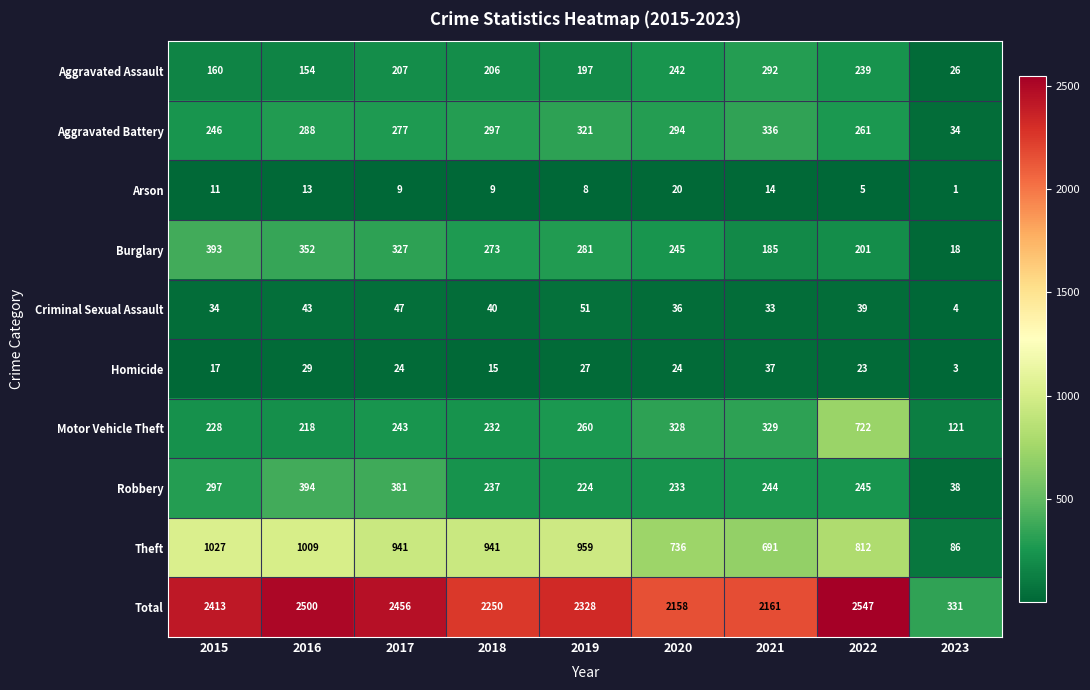

What is the difference between the Total values at 2015 and 2021?

252